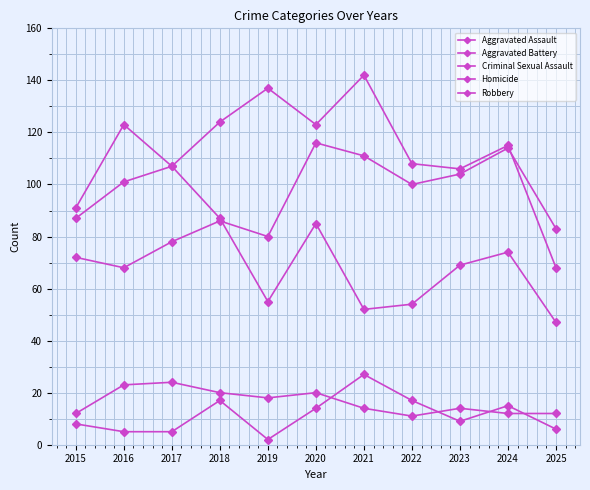

How many data points does each series have?

11